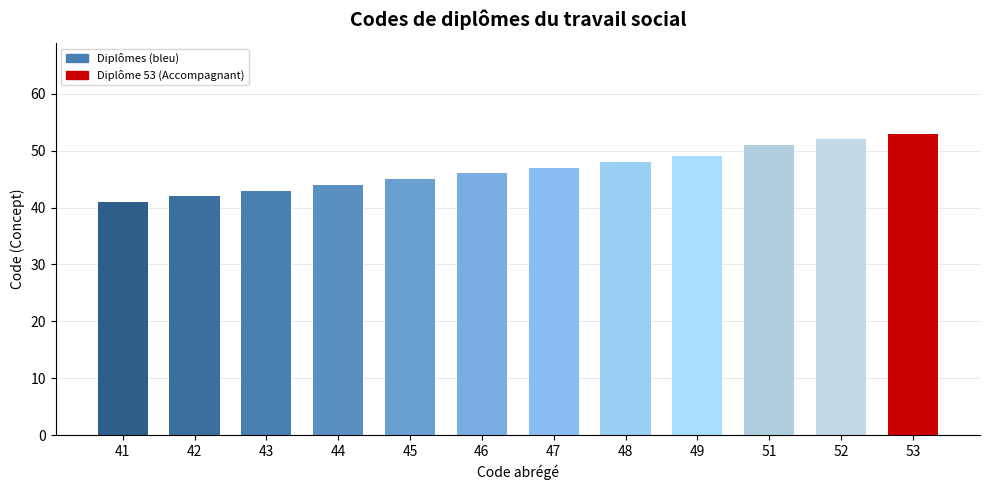

Reading left to right, what are all the values shown in this chart?

41=41	42=42	43=43	44=44	45=45	46=46	47=47	48=48	49=49	51=51	52=52	53=53